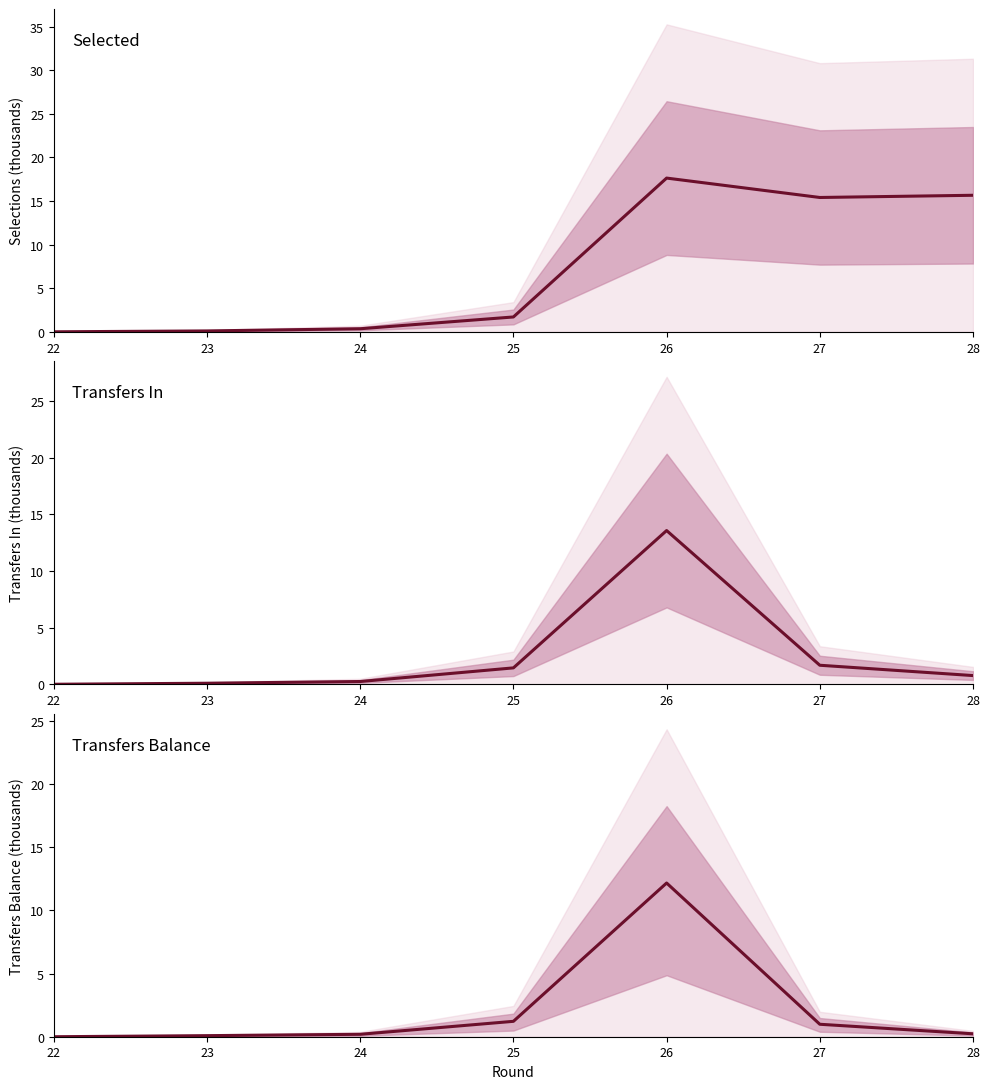

What is the difference between the second highest and second lowest values in the transfers_in series?

1.6